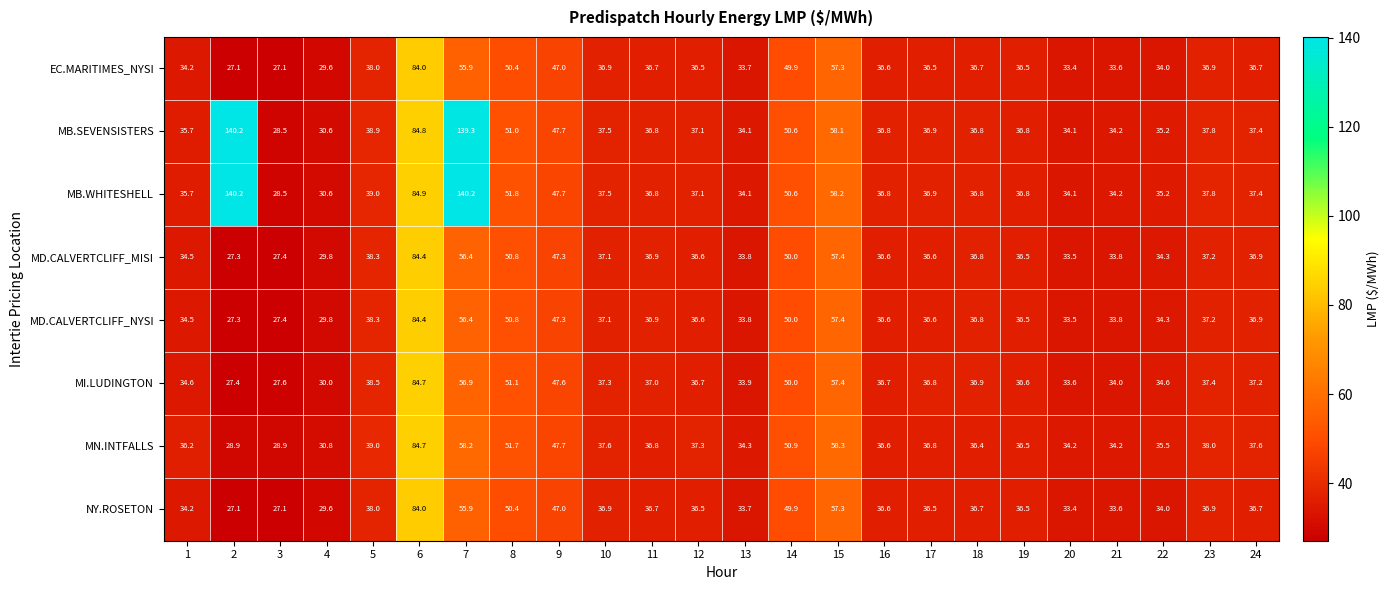

How many distinct data groups are displayed?

8